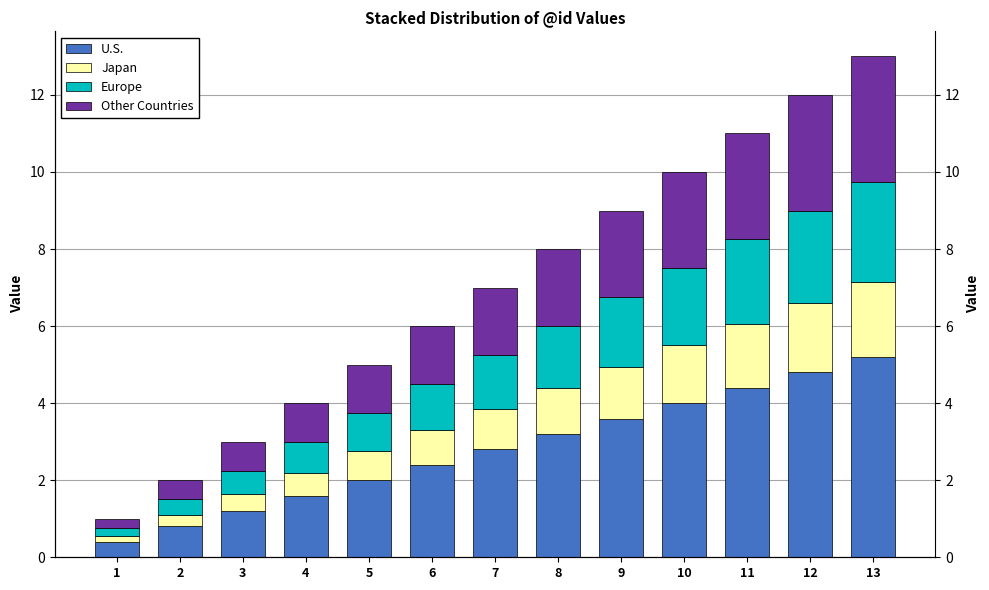

How many data points in Japan are less than 1?

6